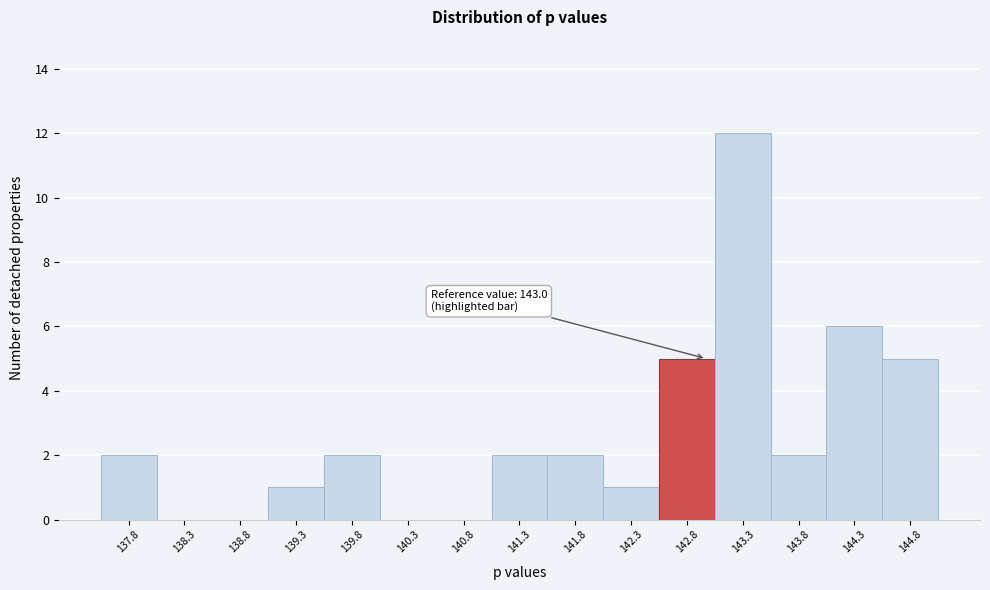

Which range on the x-axis has the tallest bar?

143.1 to 143.6